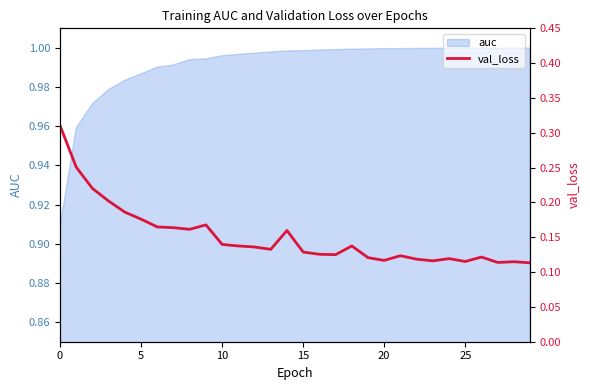

At which category does the data reach its first local peak?

9